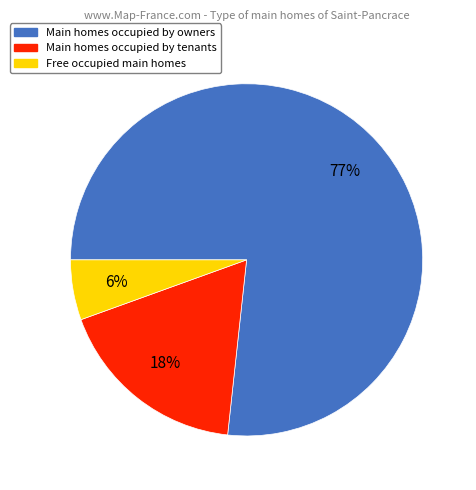

Does any single category account for the majority?

Yes